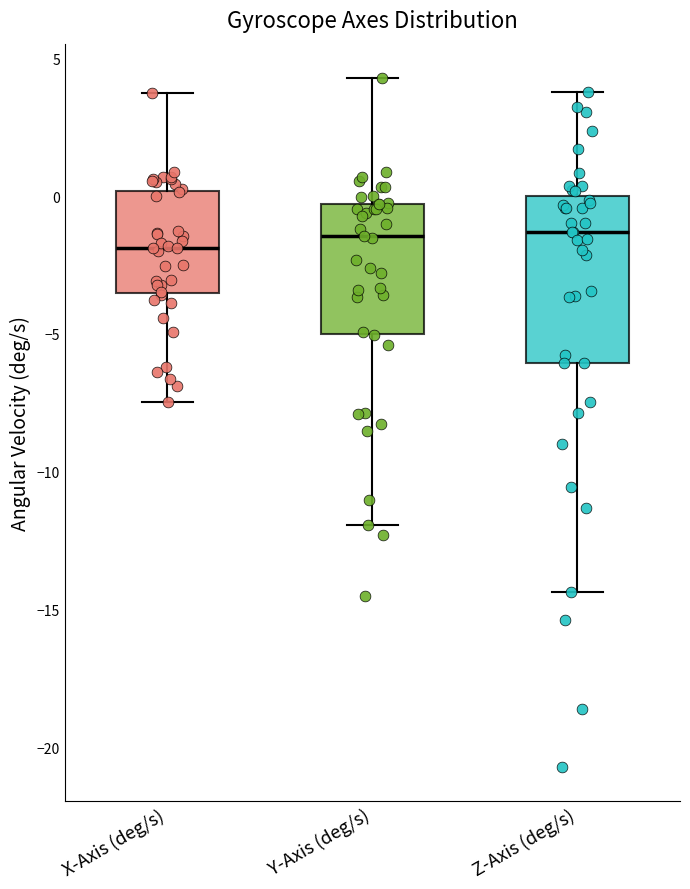

Where is the lower edge of the box for Y-Axis (deg/s) on the y-axis? The values are not printed on the chart, so give them approximately, as read against the axis.

-5.0